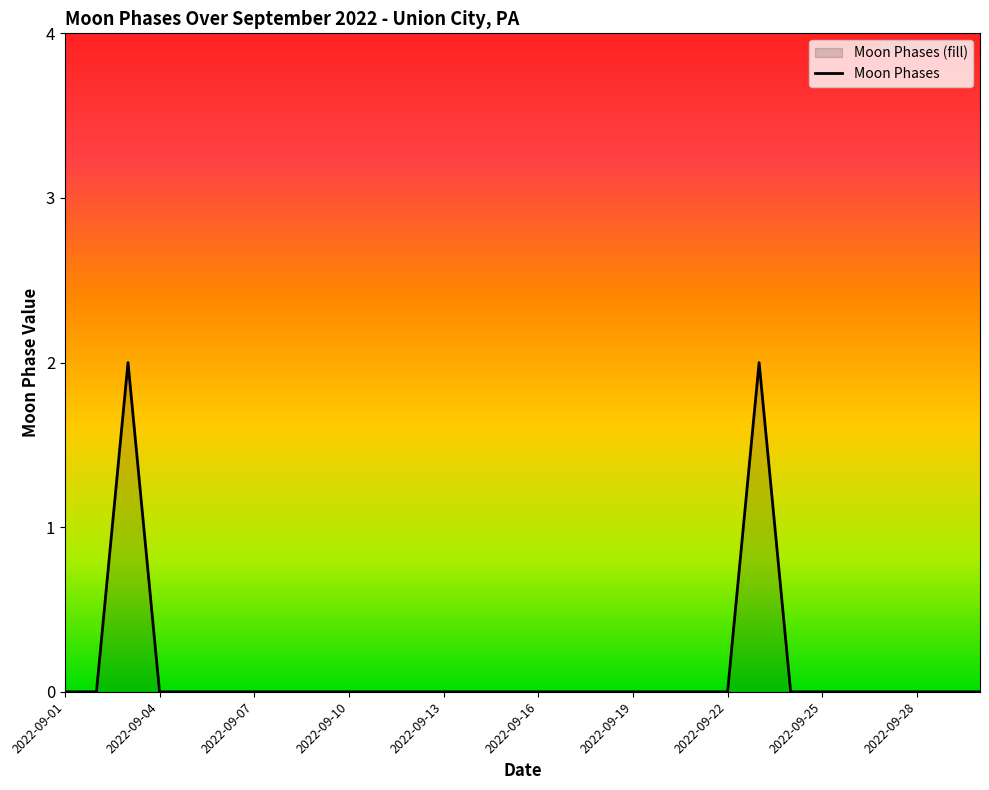

True or false: there are more than 0 points higher than both neighbors.

True